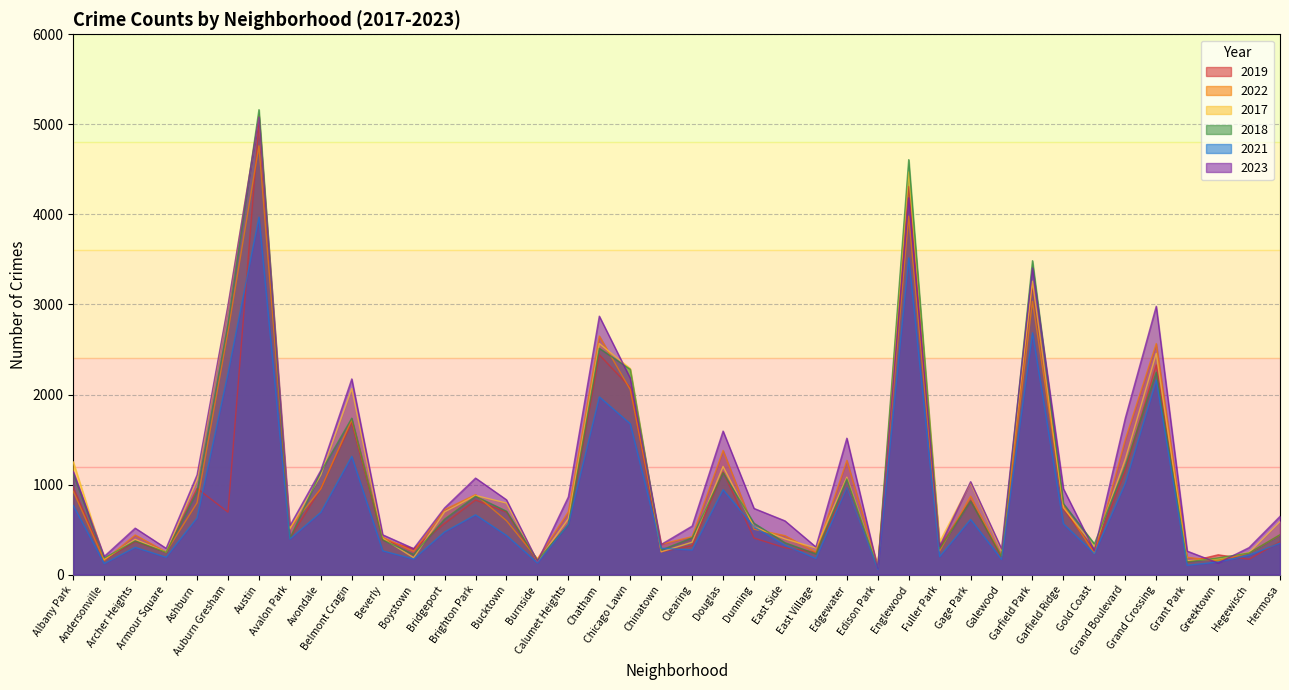

What is the average value of the 2018 series?

1037